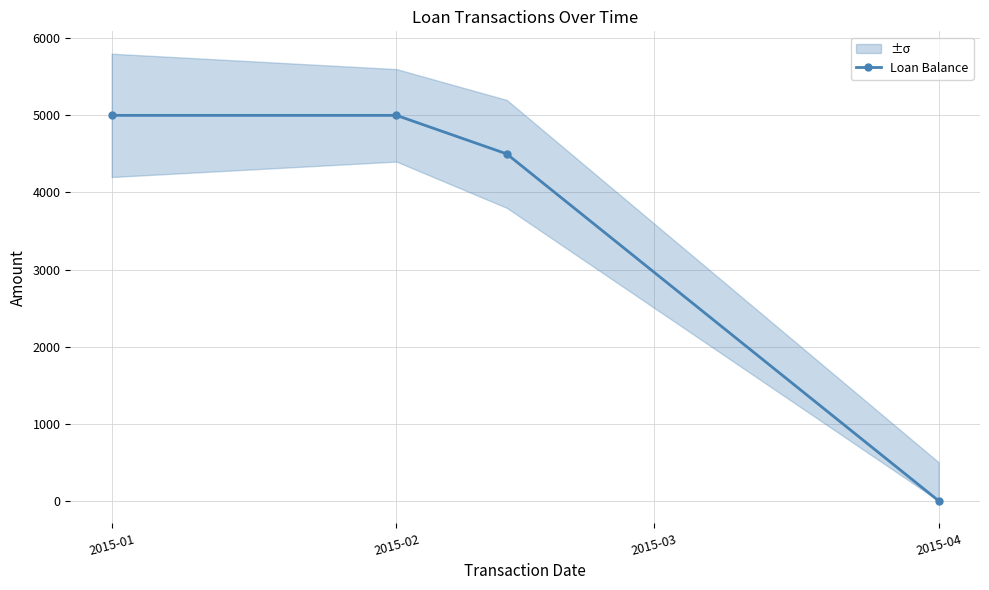

What is the maximum value for Loan Balance?

5000